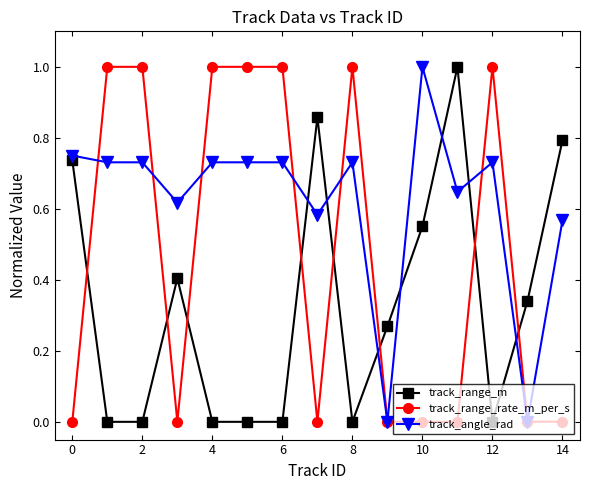

List the series in order of their overall mean, highest first.

track_angle_rad, track_range_rate_m_per_s, track_range_m